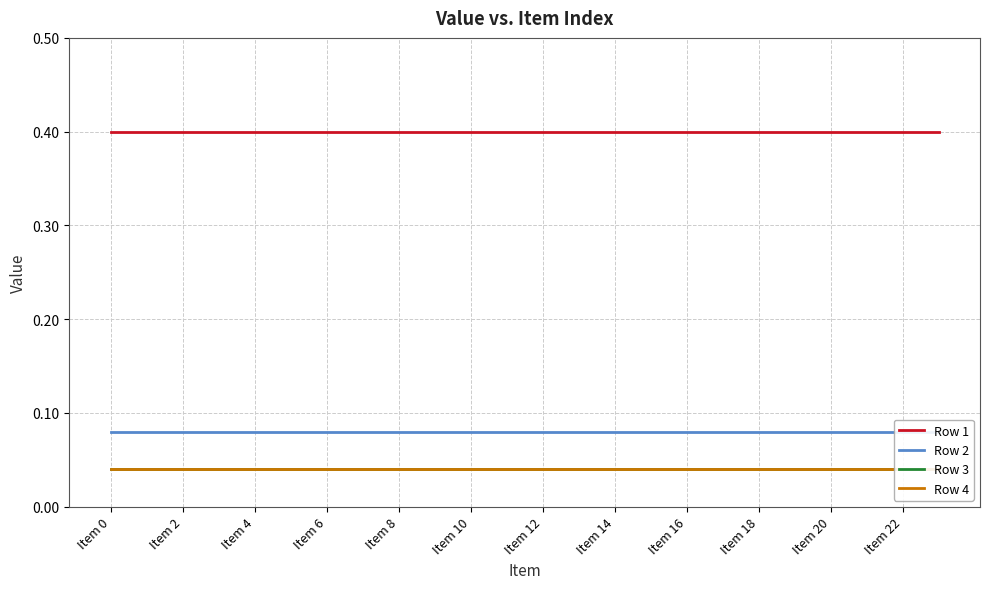

The value of Row 1 at 19 is 0.4. True or false?

True